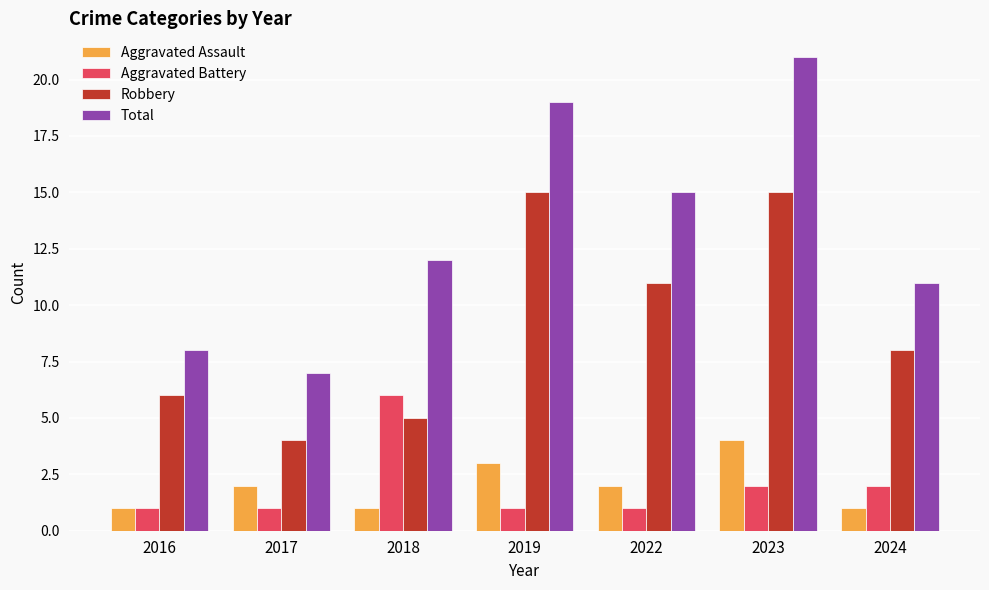

List the series in order of their peak value, lowest first.

Aggravated Assault, Aggravated Battery, Robbery, Total